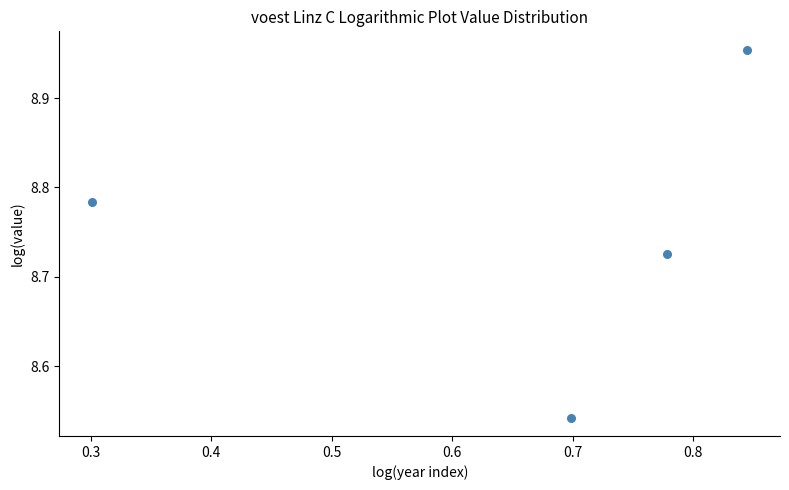

What is the average X value?

0.7